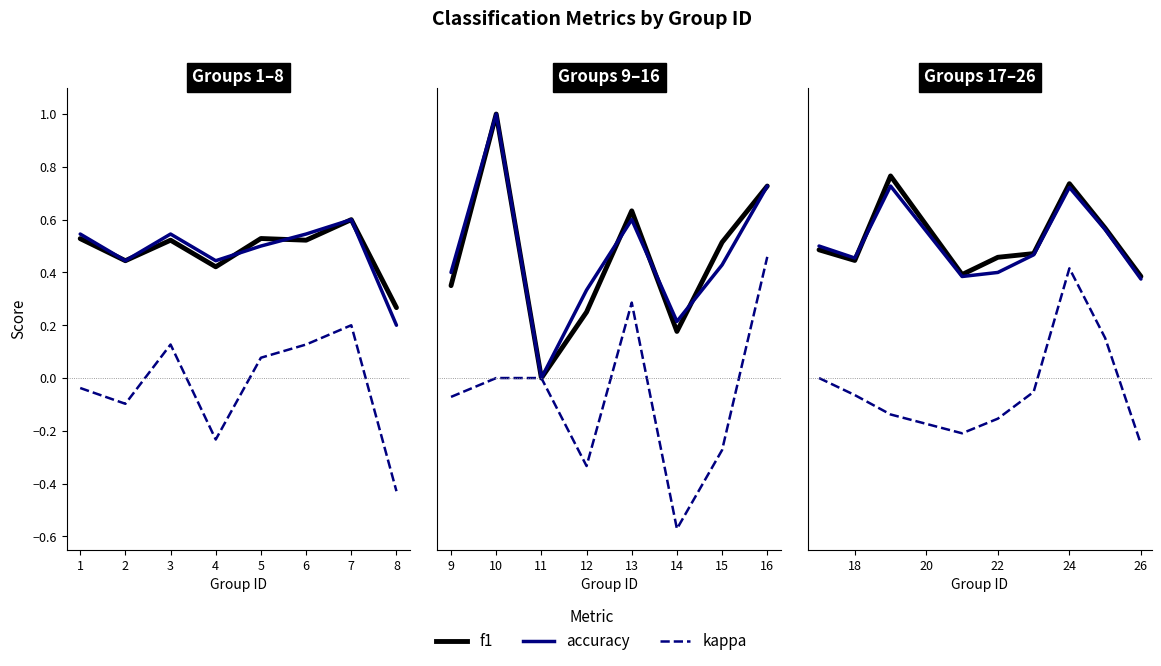

What is the average value of the accuracy series?

0.5